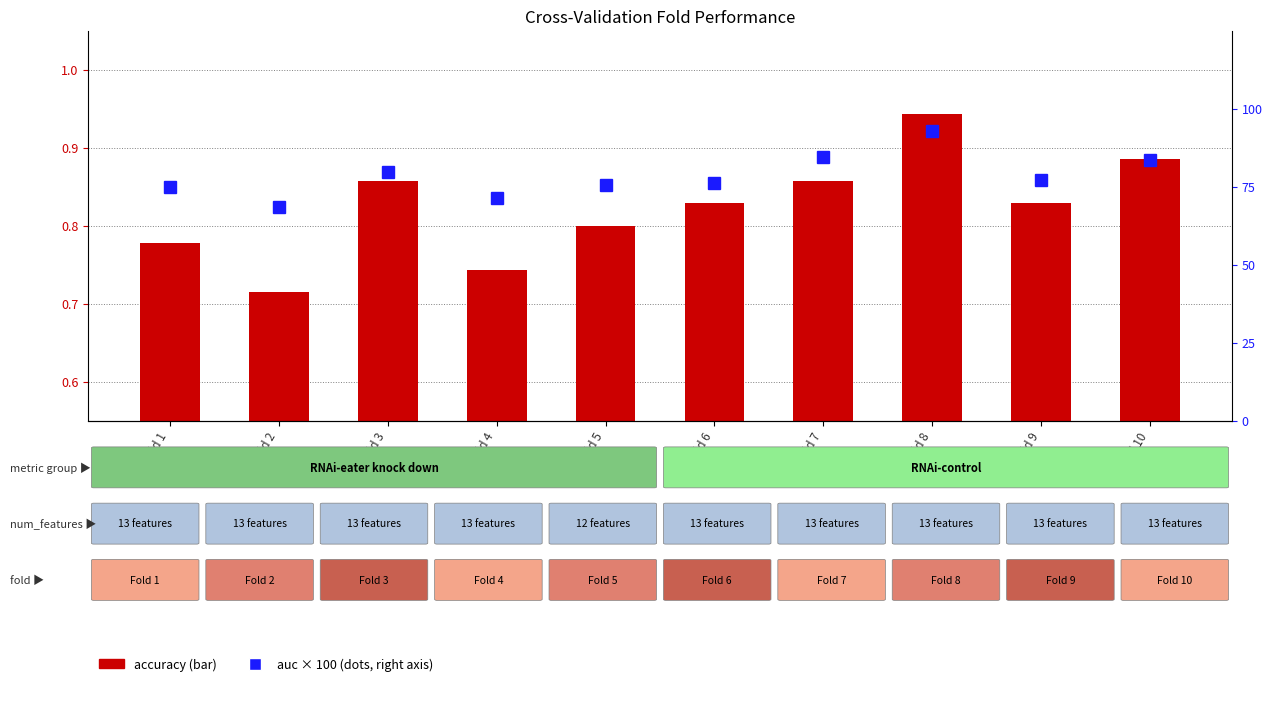

At which category is the sum across all series the highest?

Fold 8